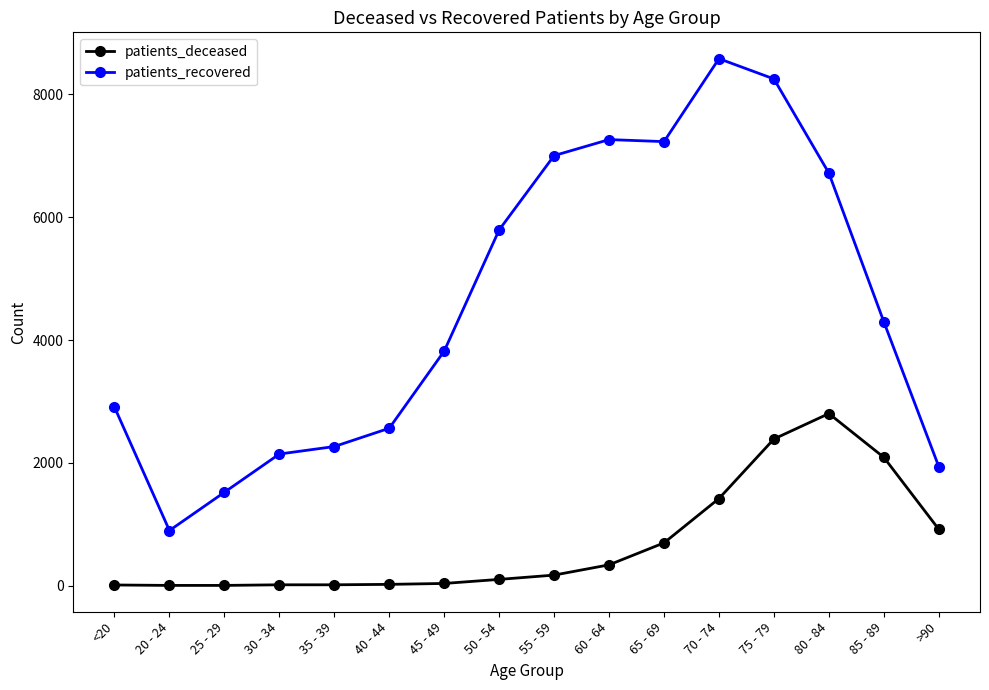

True or false: patients_recovered has a value of 1213 at 20 - 24.

False